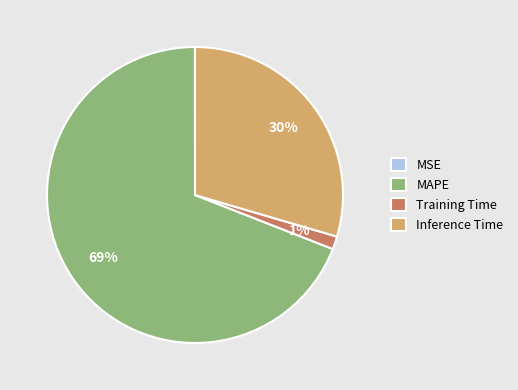

Do Inference Time and MAPE together represent more than half of the pie?

Yes